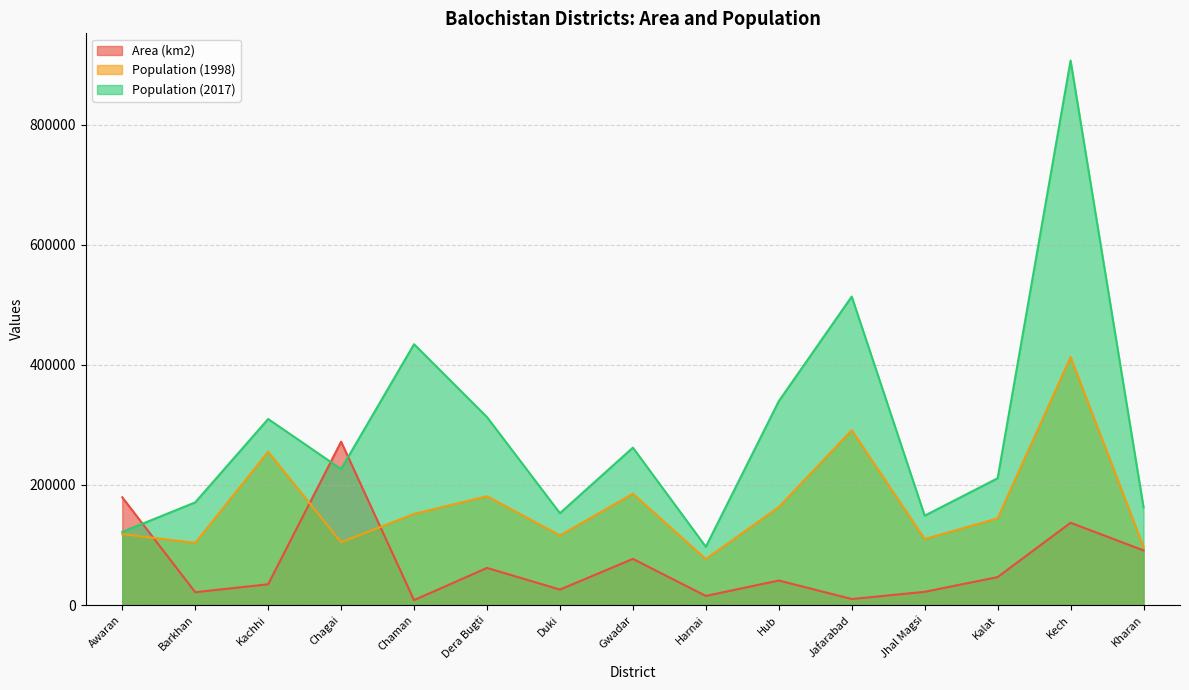

Reading right to left, transcribe all the data shown in this chart.

Area (km2): 90973.6	137080.8	46551.2	21986.2	9992.6	40846.3	15156.2	76857.5	25744.8	61792.5	8155.9	272154.6	34557.6	21371.9	179478.0
Population (1998): 96900.0	413204.0	144433.0	109941.0	291290.0	163194.0	76652.0	185498.0	115976.0	181310.0	151854.0	104534.0	255480.0	103545.0	118173.0
Population (2017): 162766.0	907182.0	211201.0	148900.0	513972.0	339640.0	97052.0	262253.0	152977.0	313110.0	434561.0	226517.0	309932.0	171025.0	121821.0